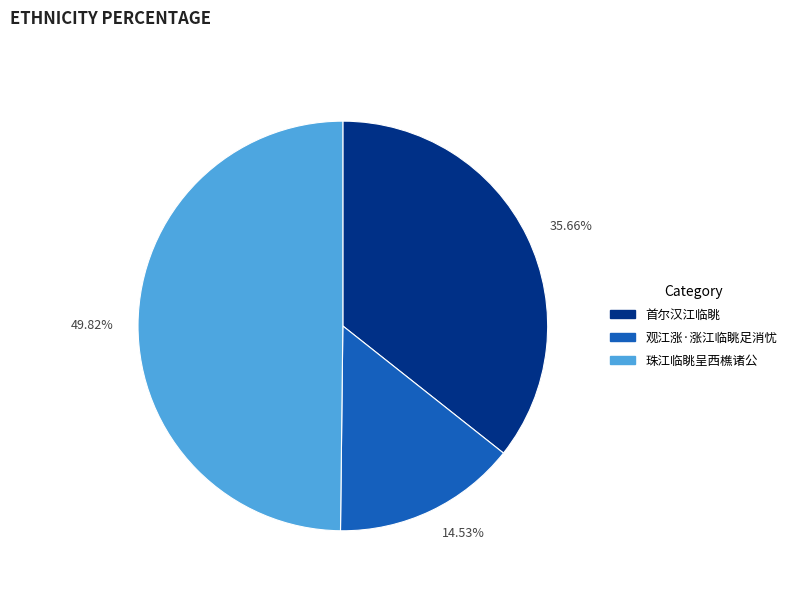

To the nearest percent, what is the average slice percentage?

33%